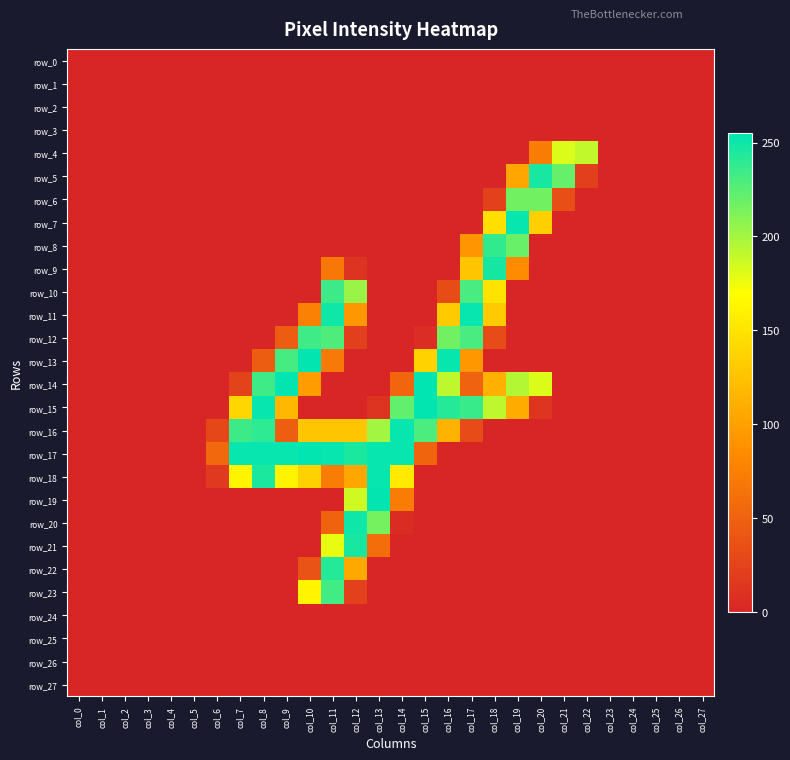

What is the difference between the row_9 values at col_12 and col_17?

117